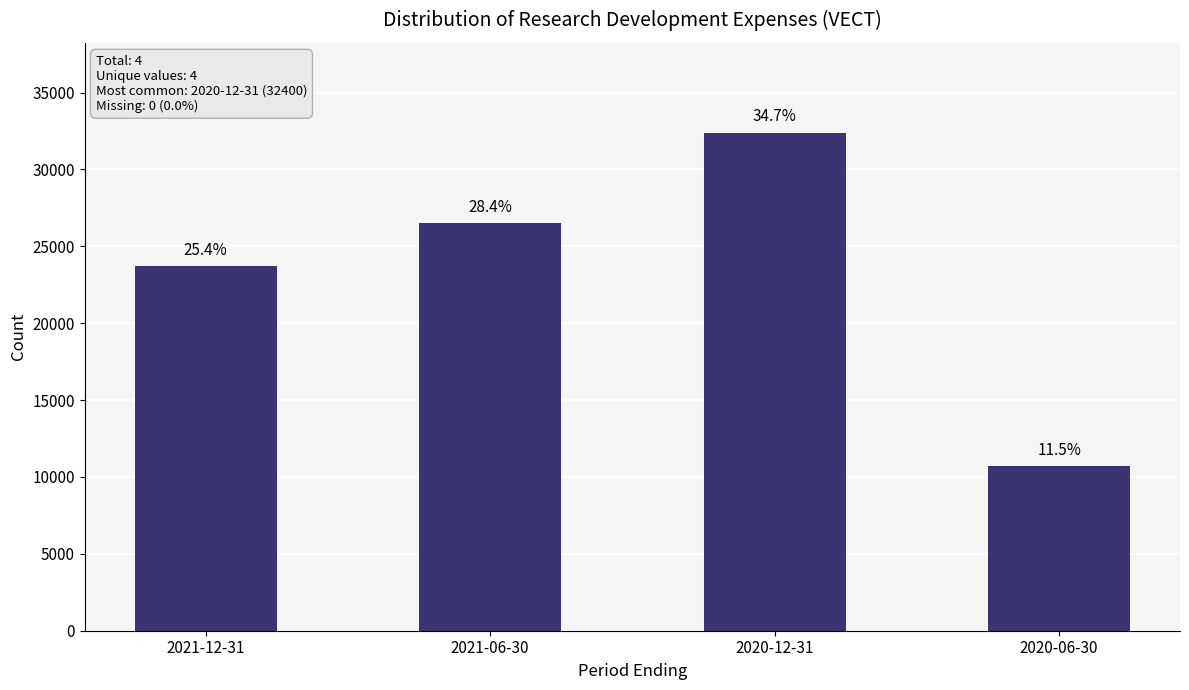

What is the average value?

23325